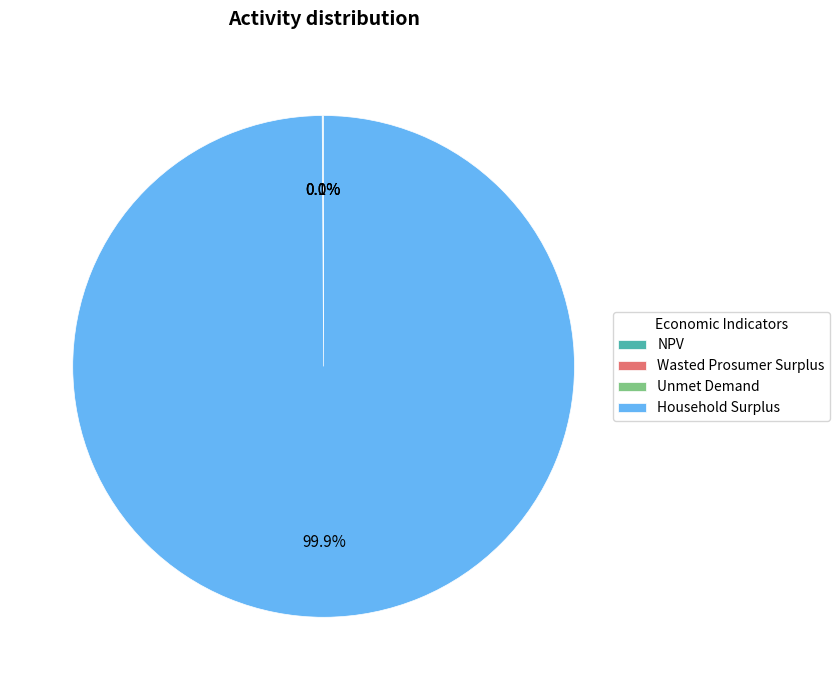

Which slice represents more than half of the pie?

Household Surplus